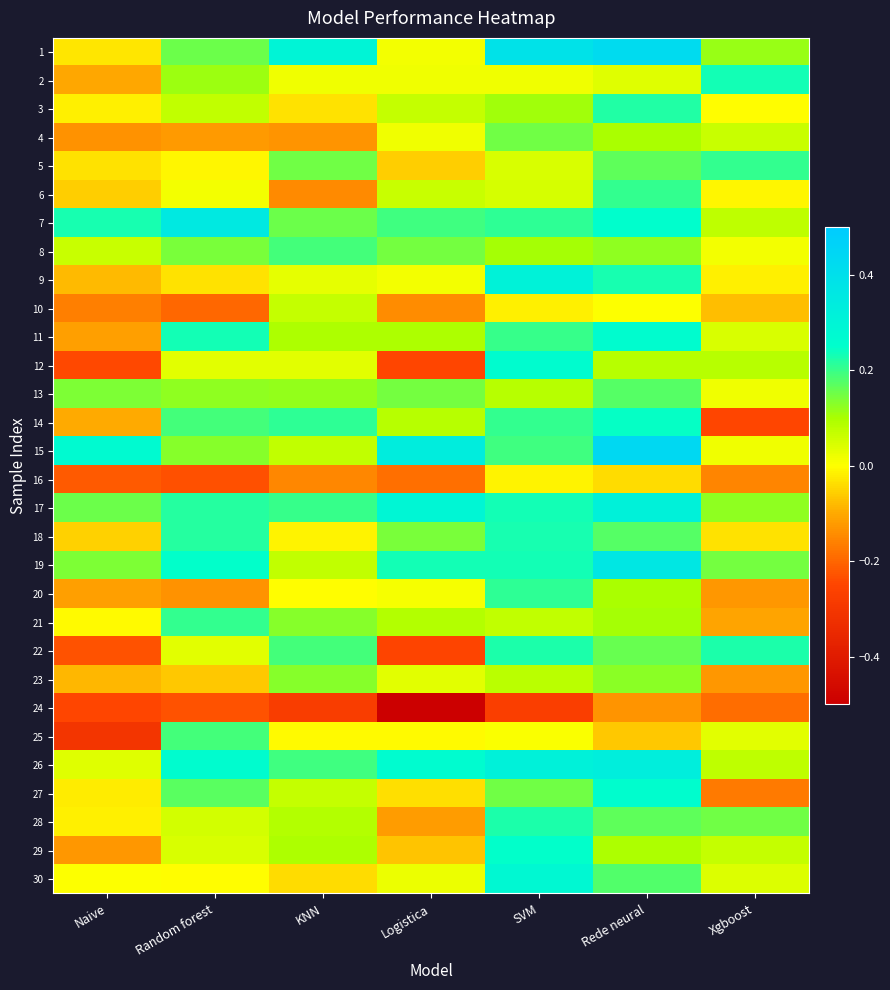

At which category is the sum across all series the highest?

Rede neural